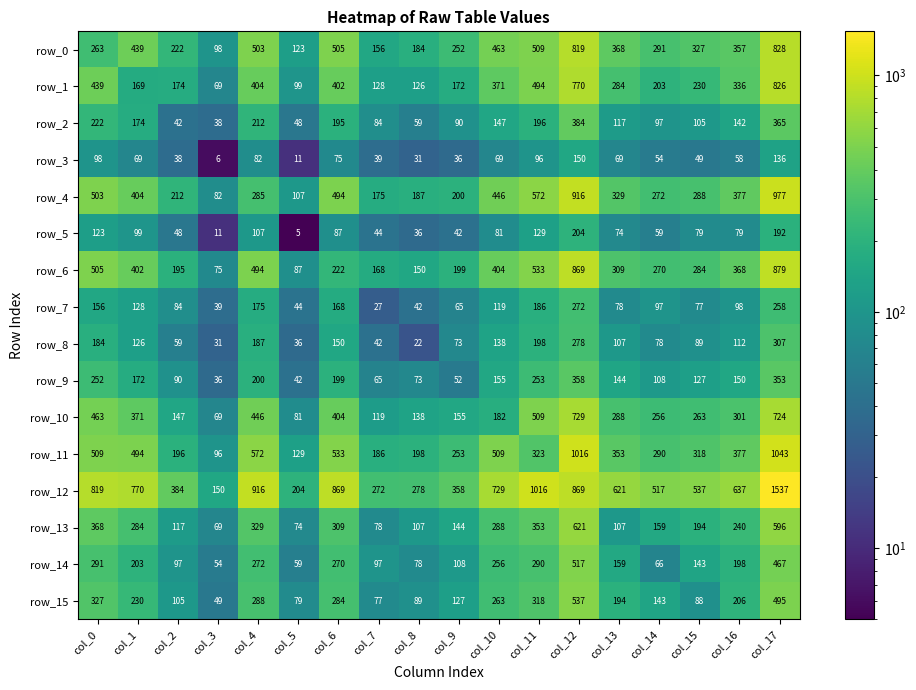

Which category has the highest value across all series?

col_17